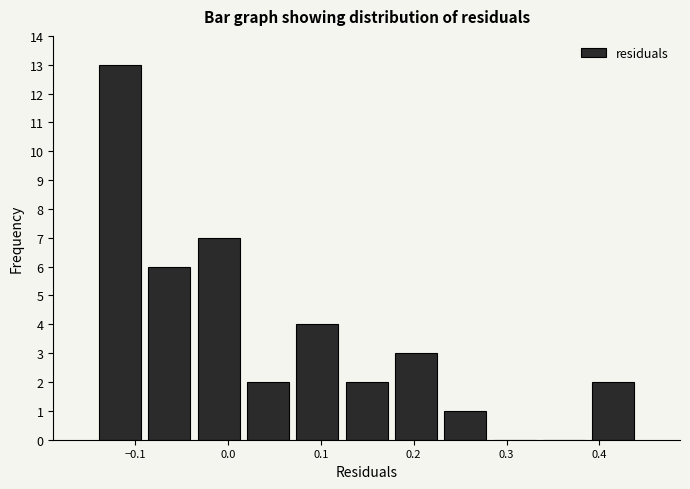

Reading left to right, list every bar in this chart as the range it spans on the x-axis followed by its height. Neither the bar edges nor the heights are printed on the chart, so give them approximately, as read against the axes.

-0.14 to -0.09: 13
-0.09 to -0.04: 6
-0.04 to 0.02: 7
0.02 to 0.07: 2
0.07 to 0.12: 4
0.12 to 0.18: 2
0.18 to 0.23: 3
0.23 to 0.28: 1
0.28 to 0.34: 0
0.34 to 0.39: 0
0.39 to 0.44: 2